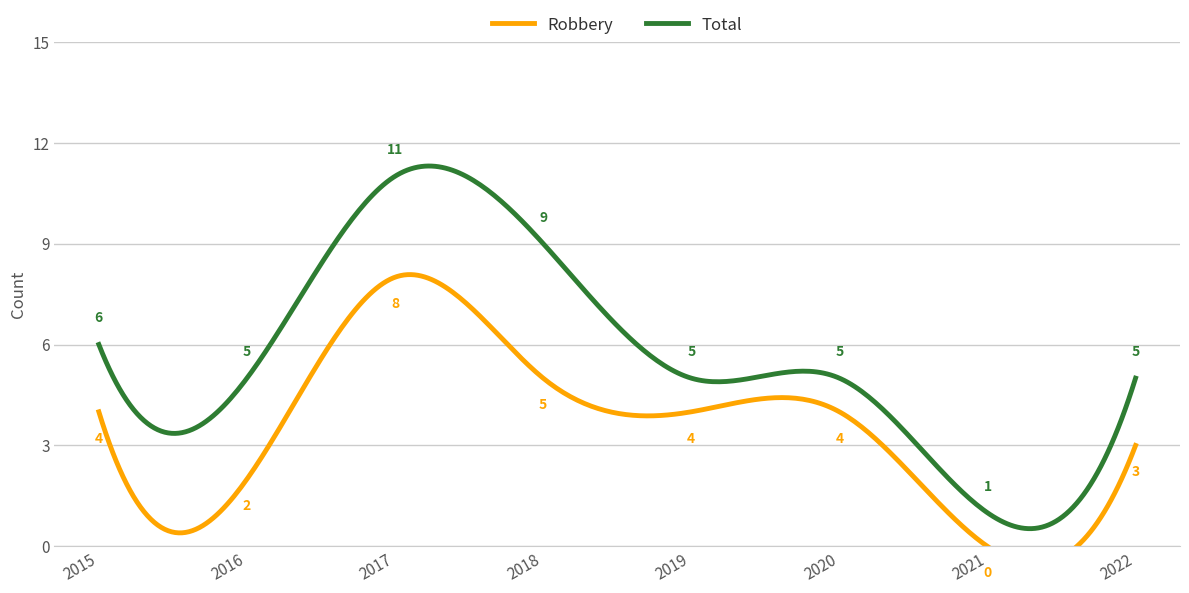

True or false: Robbery and Total intersect in this chart.

False